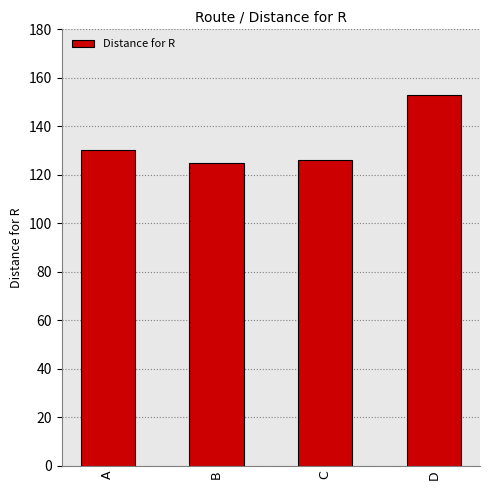

Reading left to right, what are all the values shown in this chart?

A=130	B=125	C=126	D=153